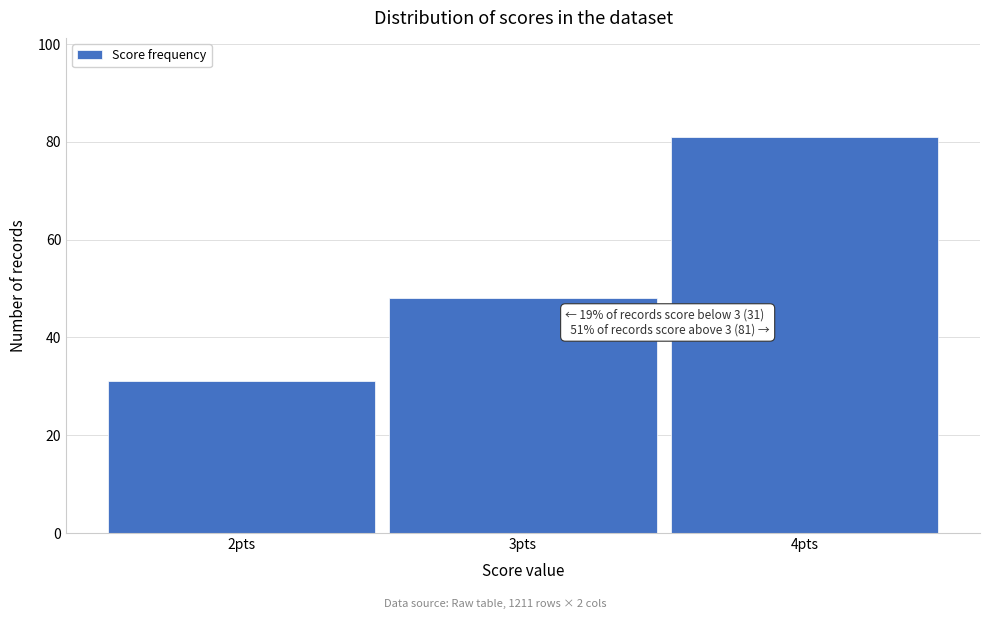

Over which range of the x-axis is the bar tallest?

3.5 to 4.5